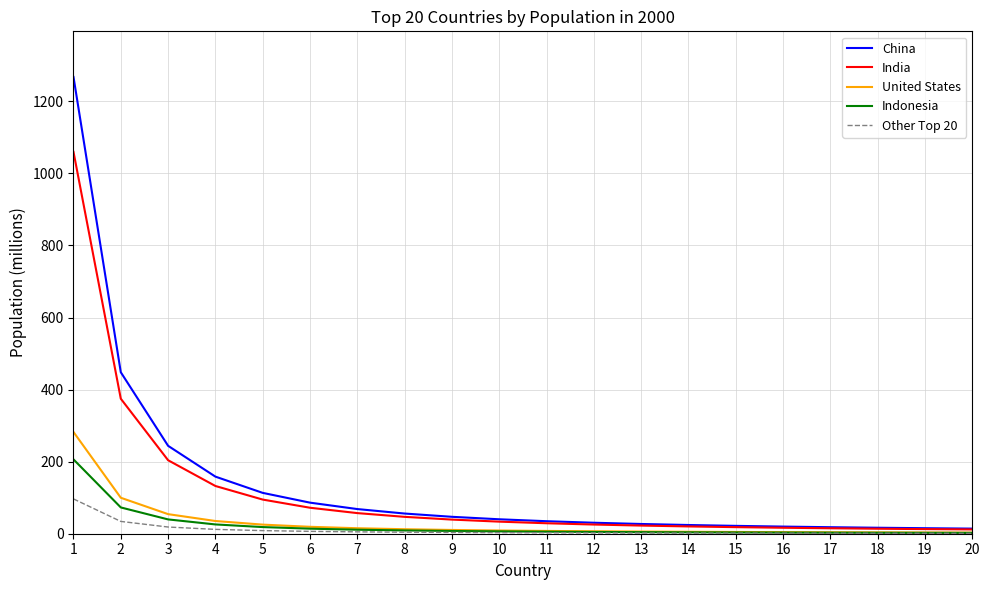

Is it true that Indonesia equals 18.4 at 5?

True